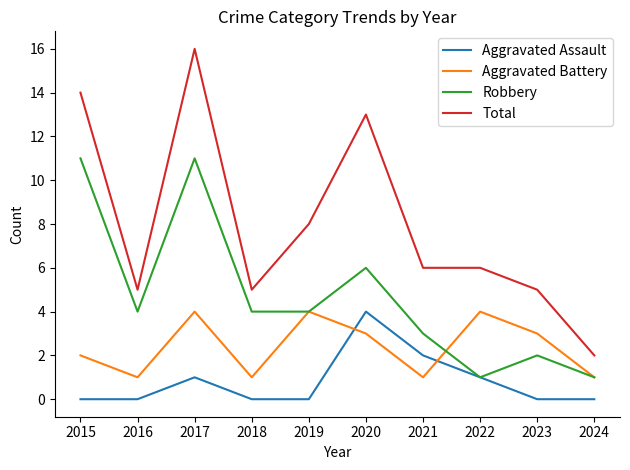

True or false: Aggravated Assault and Total intersect in this chart.

False